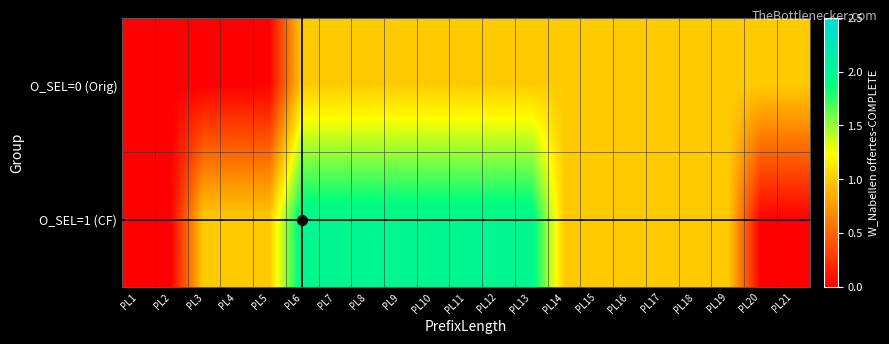

Reading left to right, what are all the values shown in this chart?

O_SEL=0 (Orig): PL1=0	PL2=0	PL3=0	PL4=0	PL5=0	PL6=1	PL7=1	PL8=1	PL9=1	PL10=1	PL11=1	PL12=1	PL13=1	PL14=1	PL15=1	PL16=1	PL17=1	PL18=1	PL19=1	PL20=1	PL21=1
O_SEL=1 (CF): PL1=0	PL2=0	PL3=1	PL4=1	PL5=1	PL6=2	PL7=2	PL8=2	PL9=2	PL10=2	PL11=2	PL12=2	PL13=2	PL14=1	PL15=1	PL16=1	PL17=1	PL18=1	PL19=1	PL20=0	PL21=0